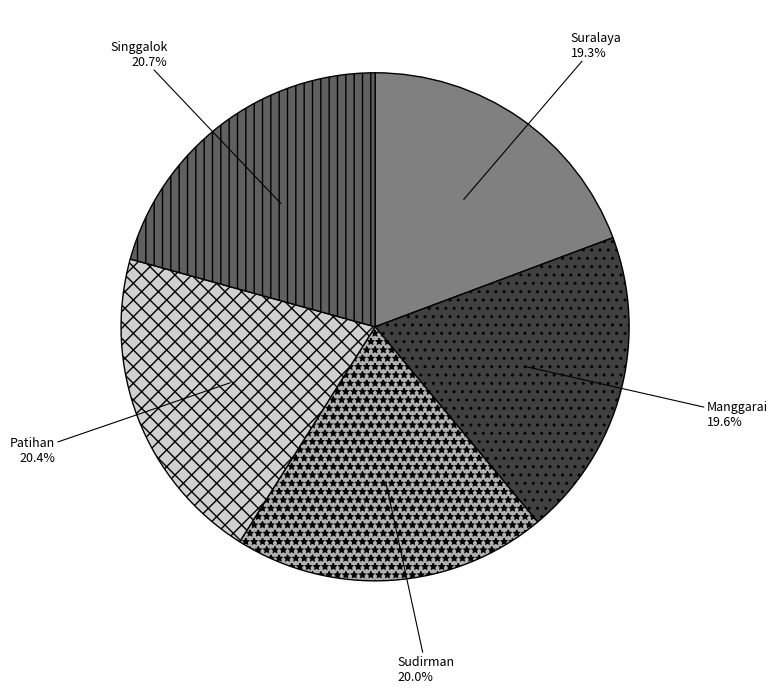

To the nearest percent, what percentage of the pie is Manggarai?

20%